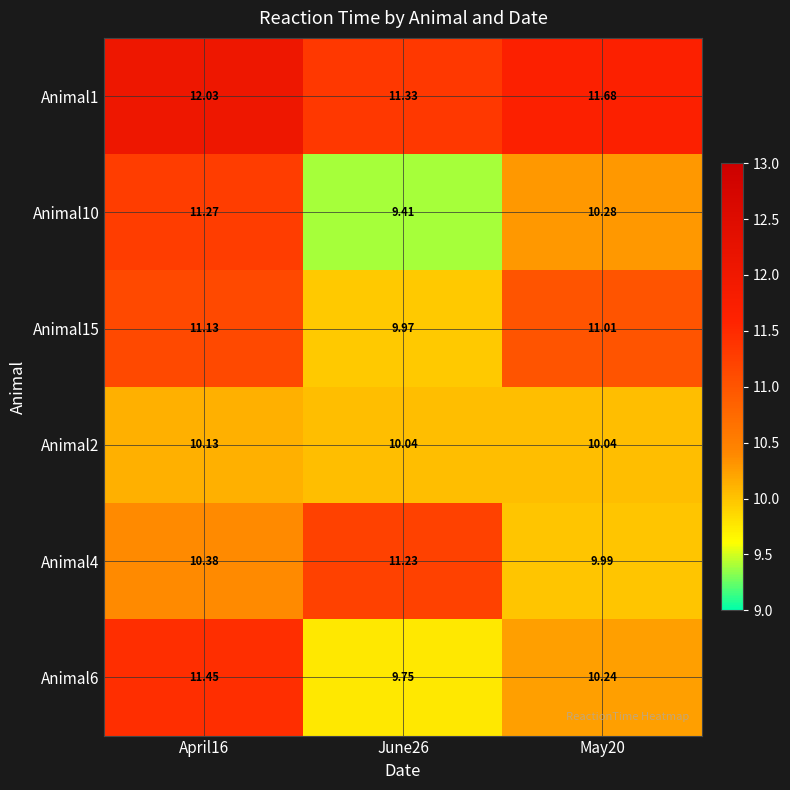

Is the value of Animal2 at May20 greater than the value of Animal15 at April16?

No